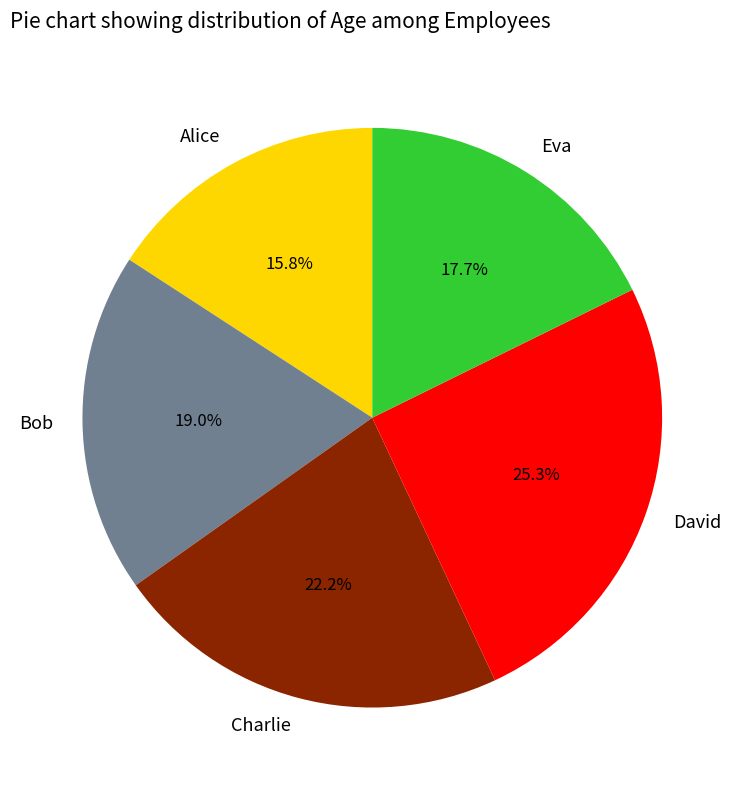

Is David the majority of the pie?

No